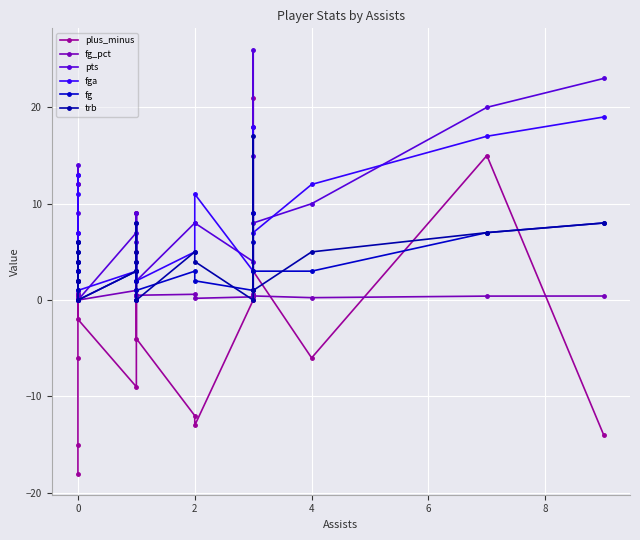

Is it true that plus_minus equals -8.3 at 2?

False